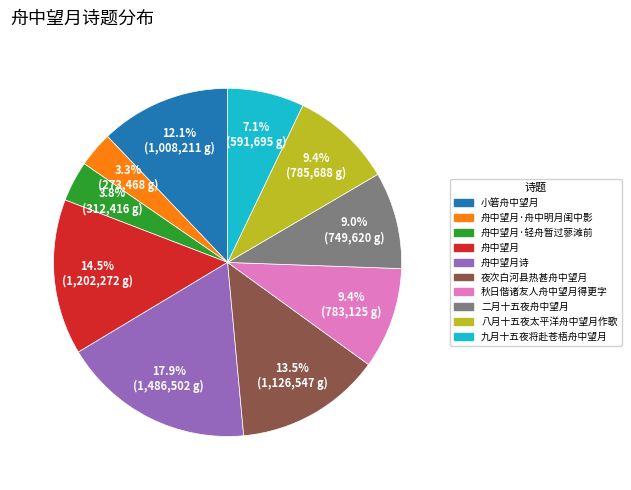

Is there a majority slice in this chart?

No